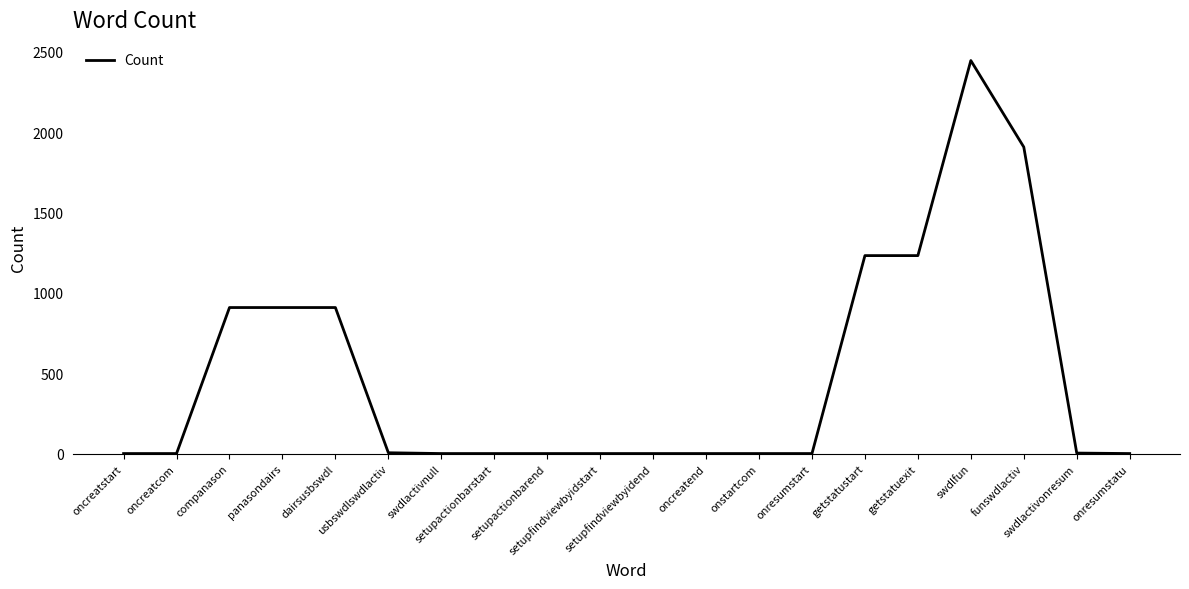

What is the greatest value displayed?

2445